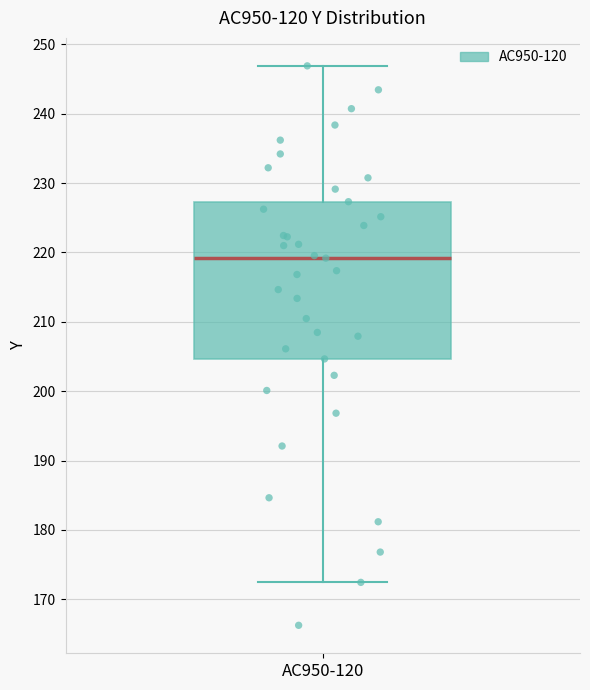

Where is the lower edge of the box for AC950-120 on the y-axis? The values are not printed on the chart, so give them approximately, as read against the axis.

205